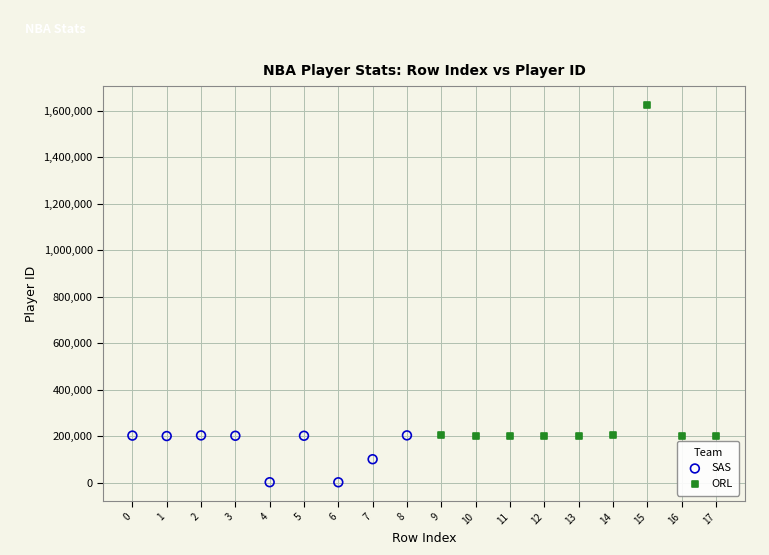

Which series has the widest spread of Y values?

ORL